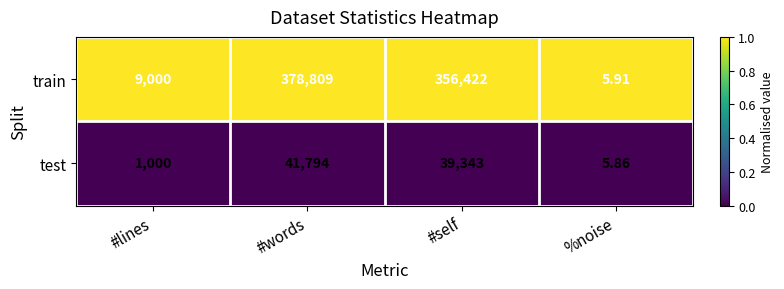

Which series has the widest spread of values?

train